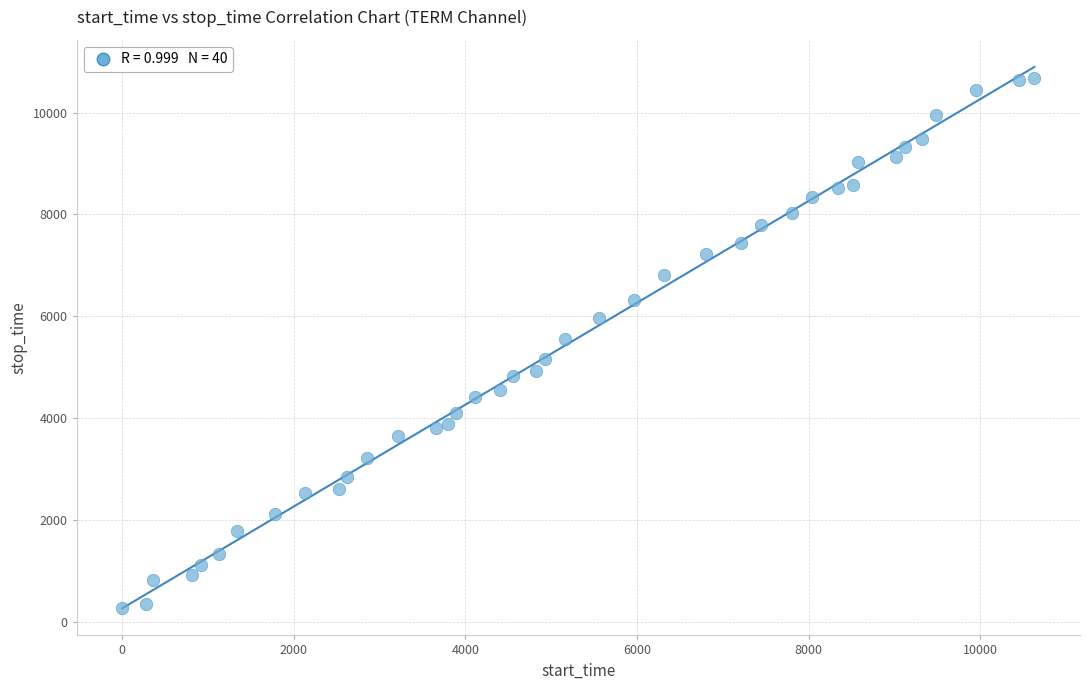

What is the range of X values (max minus min)?

10631